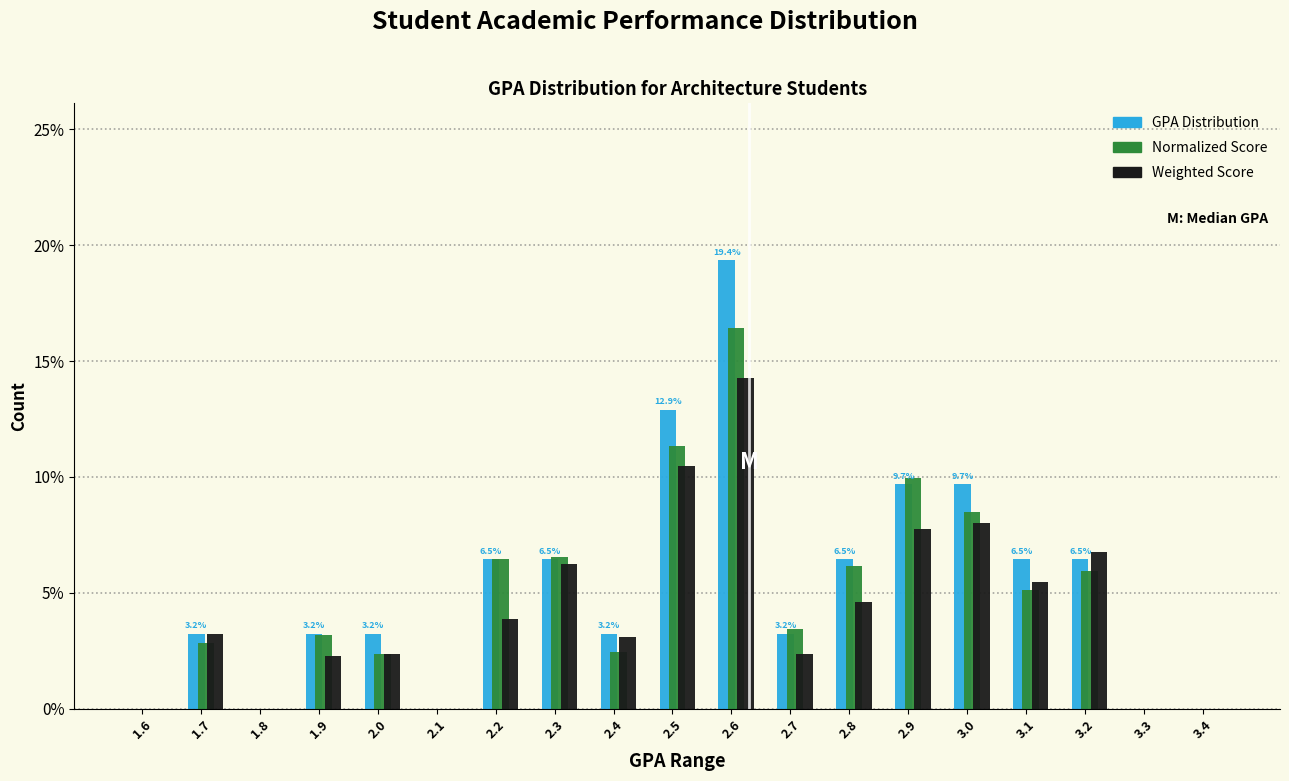

At which label does GPA Distribution reach its peak?

2.6